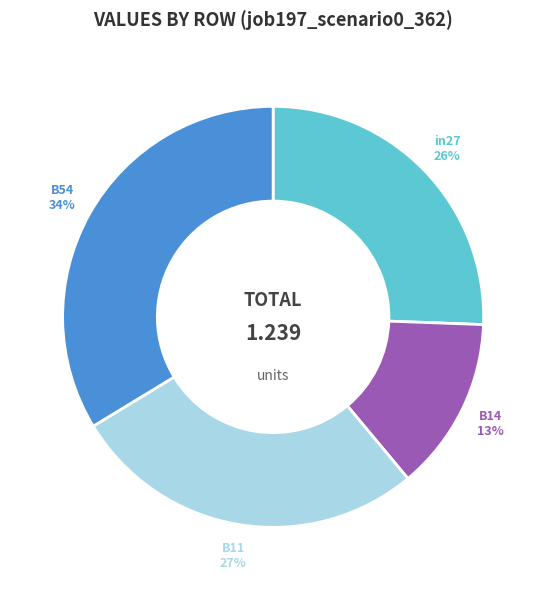

Which has a higher value, in27 or B11?

B11